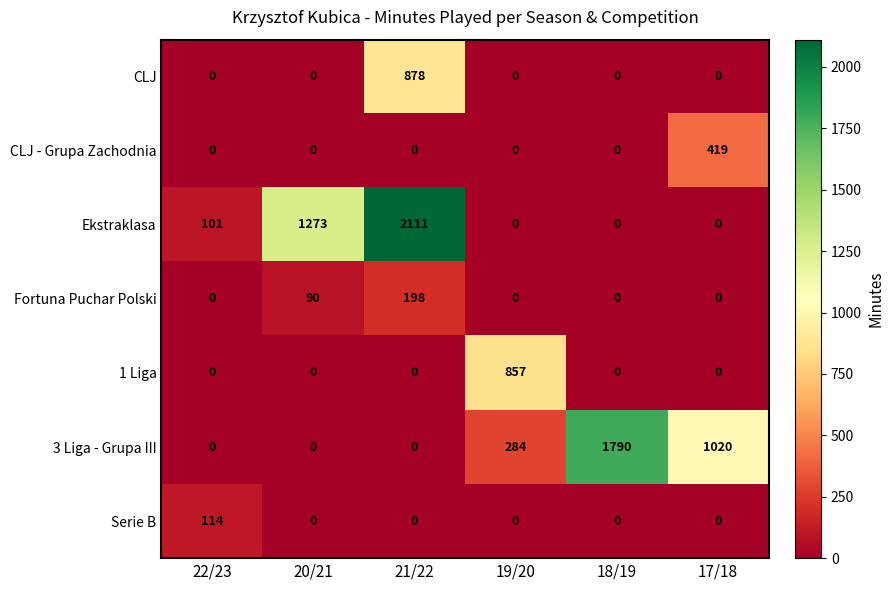

List the series in order of their peak value, highest first.

Ekstraklasa, 3 Liga - Grupa III, CLJ, 1 Liga, CLJ - Grupa Zachodnia, Fortuna Puchar Polski, Serie B